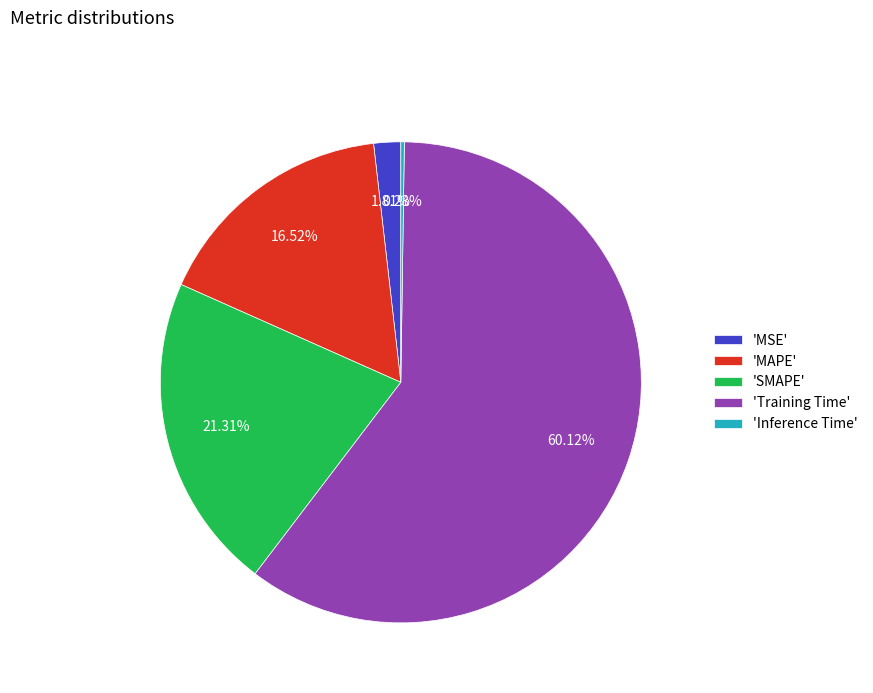

Between 'Training Time' and 'MSE', which is larger?

'Training Time'